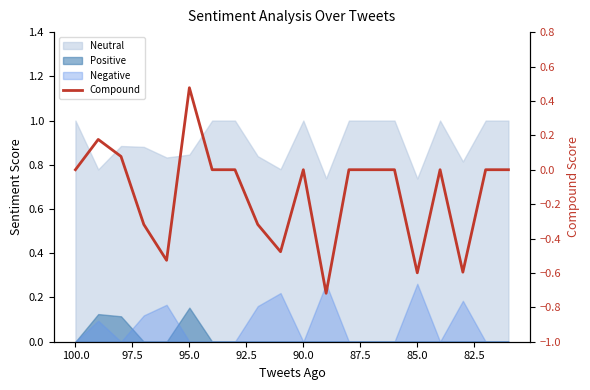

Does the chart have visible grid lines?

No